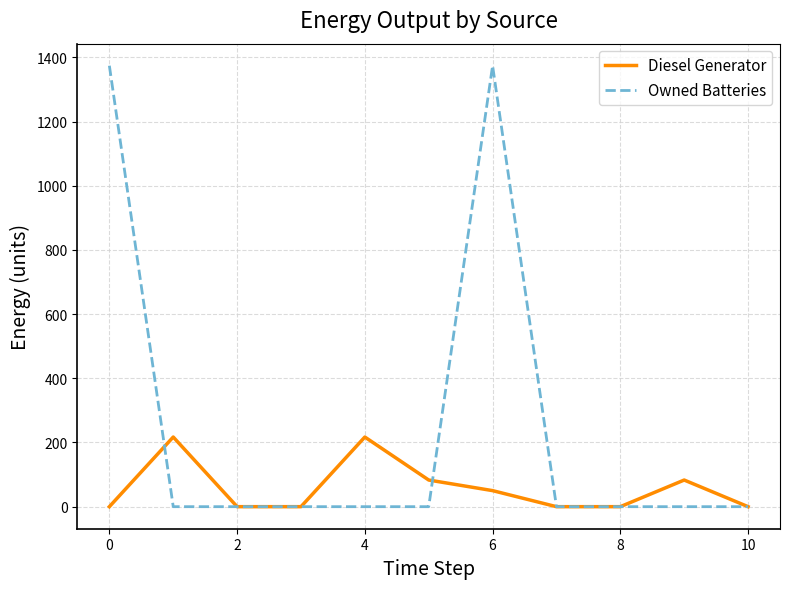

List the series in order of their overall mean, lowest first.

Diesel Generator, Owned Batteries